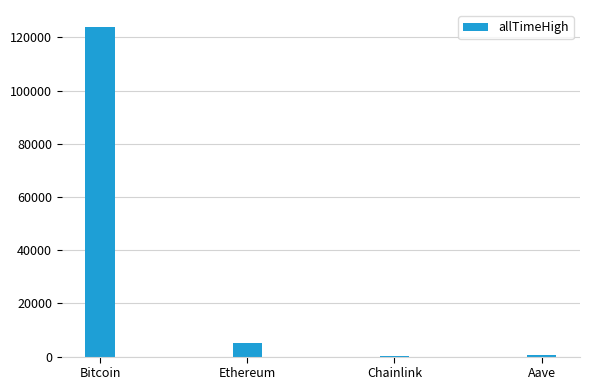

Which category has the highest value across all series?

Bitcoin